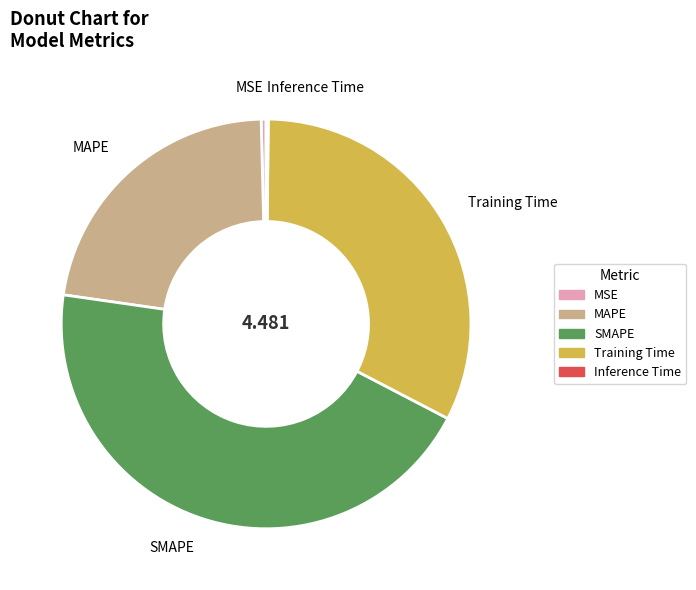

Combined, do MSE and SMAPE account for over 50%?

No